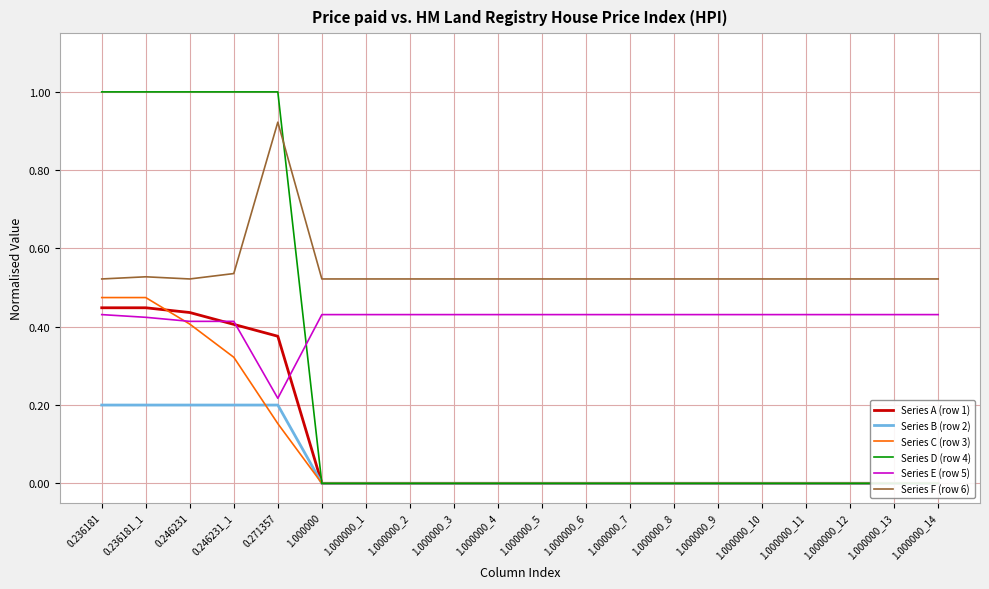

Reading left to right, extract all data points from this chart.

Series A (row 1): 0.236181=0.4	0.236181_1=0.4	0.246231=0.4	0.246231_1=0.4	0.271357=0.4	1.000000=0.0	1.000000_1=0.0	1.000000_2=0.0	1.000000_3=0.0	1.000000_4=0.0	1.000000_5=0.0	1.000000_6=0.0	1.000000_7=0.0	1.000000_8=0.0	1.000000_9=0.0	1.000000_10=0.0	1.000000_11=0.0	1.000000_12=0.0	1.000000_13=0.0	1.000000_14=0.0
Series B (row 2): 0.236181=0.2	0.236181_1=0.2	0.246231=0.2	0.246231_1=0.2	0.271357=0.2	1.000000=0.0	1.000000_1=0.0	1.000000_2=0.0	1.000000_3=0.0	1.000000_4=0.0	1.000000_5=0.0	1.000000_6=0.0	1.000000_7=0.0	1.000000_8=0.0	1.000000_9=0.0	1.000000_10=0.0	1.000000_11=0.0	1.000000_12=0.0	1.000000_13=0.0	1.000000_14=0.0
Series C (row 3): 0.236181=0.5	0.236181_1=0.5	0.246231=0.4	0.246231_1=0.3	0.271357=0.2	1.000000=0.0	1.000000_1=0.0	1.000000_2=0.0	1.000000_3=0.0	1.000000_4=0.0	1.000000_5=0.0	1.000000_6=0.0	1.000000_7=0.0	1.000000_8=0.0	1.000000_9=0.0	1.000000_10=0.0	1.000000_11=0.0	1.000000_12=0.0	1.000000_13=0.0	1.000000_14=0.0
Series D (row 4): 0.236181=1.0	0.236181_1=1.0	0.246231=1.0	0.246231_1=1.0	0.271357=1.0	1.000000=0.0	1.000000_1=0.0	1.000000_2=0.0	1.000000_3=0.0	1.000000_4=0.0	1.000000_5=0.0	1.000000_6=0.0	1.000000_7=0.0	1.000000_8=0.0	1.000000_9=0.0	1.000000_10=0.0	1.000000_11=0.0	1.000000_12=0.0	1.000000_13=0.0	1.000000_14=0.0
Series E (row 5): 0.236181=0.4	0.236181_1=0.4	0.246231=0.4	0.246231_1=0.4	0.271357=0.2	1.000000=0.4	1.000000_1=0.4	1.000000_2=0.4	1.000000_3=0.4	1.000000_4=0.4	1.000000_5=0.4	1.000000_6=0.4	1.000000_7=0.4	1.000000_8=0.4	1.000000_9=0.4	1.000000_10=0.4	1.000000_11=0.4	1.000000_12=0.4	1.000000_13=0.4	1.000000_14=0.4
Series F (row 6): 0.236181=0.5	0.236181_1=0.5	0.246231=0.5	0.246231_1=0.5	0.271357=0.9	1.000000=0.5	1.000000_1=0.5	1.000000_2=0.5	1.000000_3=0.5	1.000000_4=0.5	1.000000_5=0.5	1.000000_6=0.5	1.000000_7=0.5	1.000000_8=0.5	1.000000_9=0.5	1.000000_10=0.5	1.000000_11=0.5	1.000000_12=0.5	1.000000_13=0.5	1.000000_14=0.5